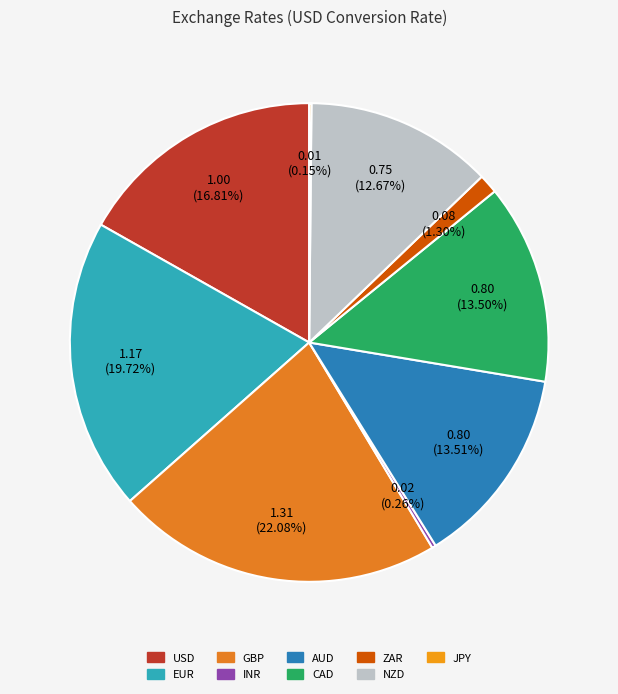

What is the change in value from EUR to INR?

-1.2